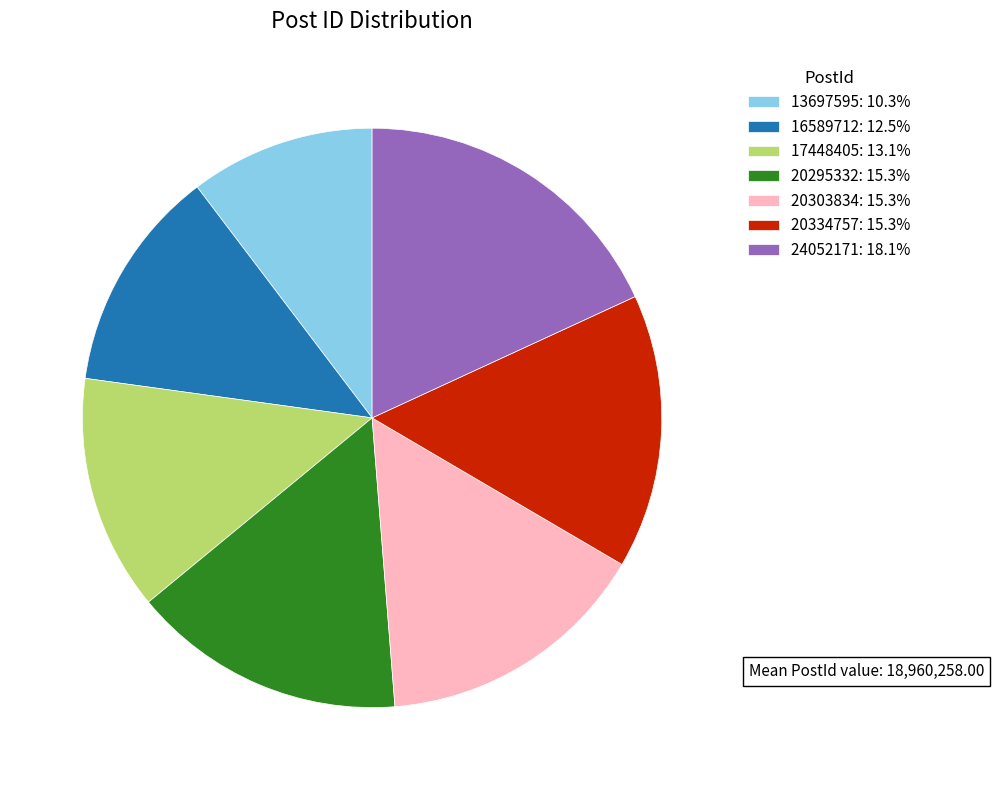

Which category has the smallest portion of the pie?

13697595